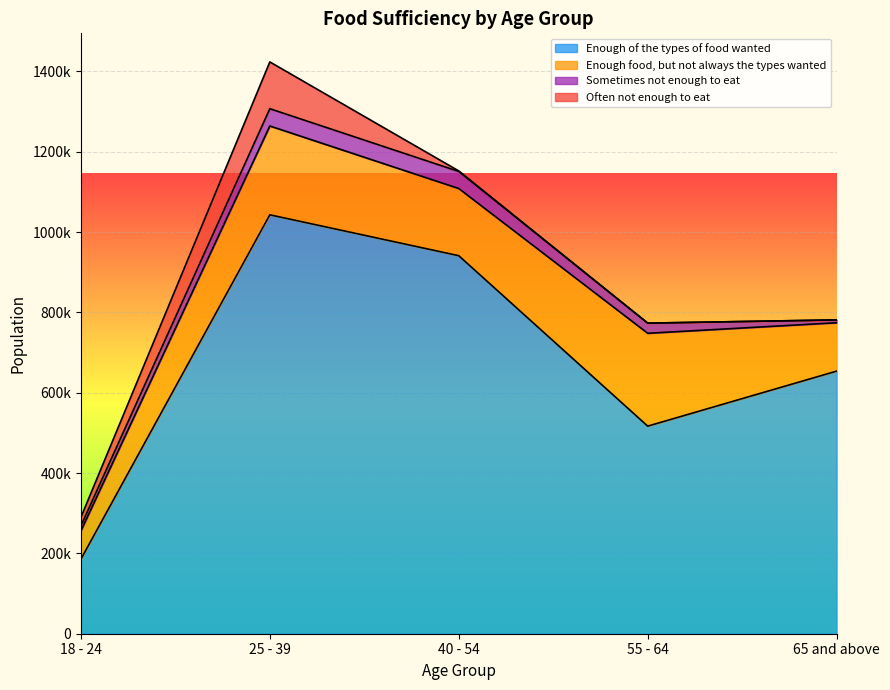

Which series has the largest range (max minus min)?

Enough of the types of food wanted